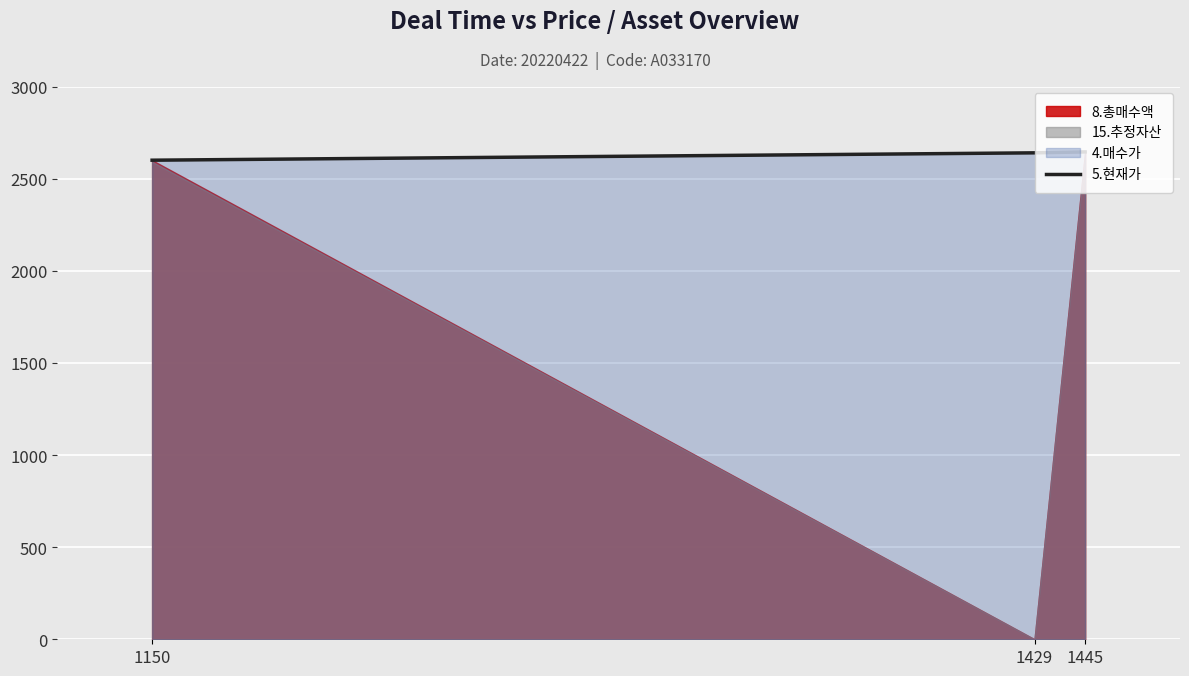

How many data points does each series have?

3